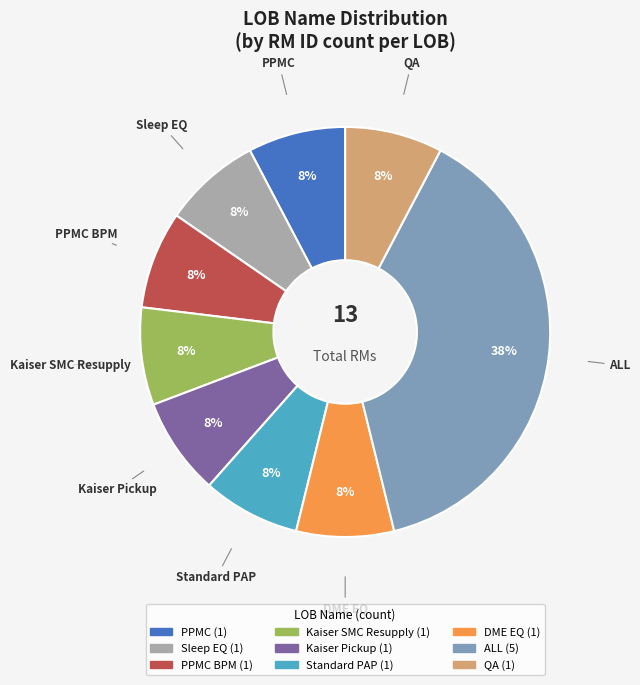

Is there any slice that represents more than half of the pie?

No